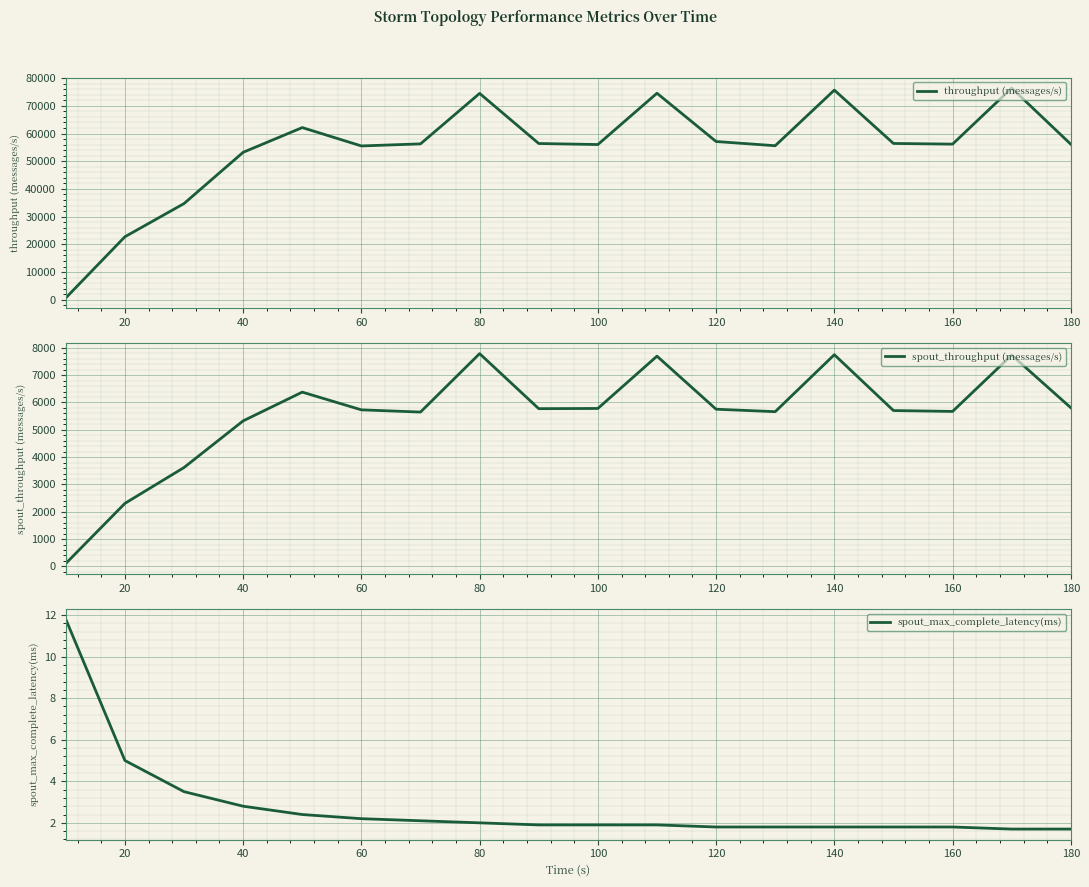

Reading left to right, list all the values displayed in this chart.

throughput (messages/s): 689.0	22749.0	34725.0	53213.0	62136.0	55513.0	56257.0	74466.0	56387.0	56017.0	74527.0	57109.0	55592.0	75653.0	56408.0	56167.0	76389.0	56129.0
spout_throughput (messages/s): 105.0	2306.0	3619.0	5327.0	6380.0	5731.0	5650.0	7789.0	5774.0	5782.0	7697.0	5754.0	5664.0	7750.0	5705.0	5673.0	7735.0	5808.0
spout_max_complete_latency(ms): 11.8	5.0	3.5	2.8	2.4	2.2	2.1	2.0	1.9	1.9	1.9	1.8	1.8	1.8	1.8	1.8	1.7	1.7